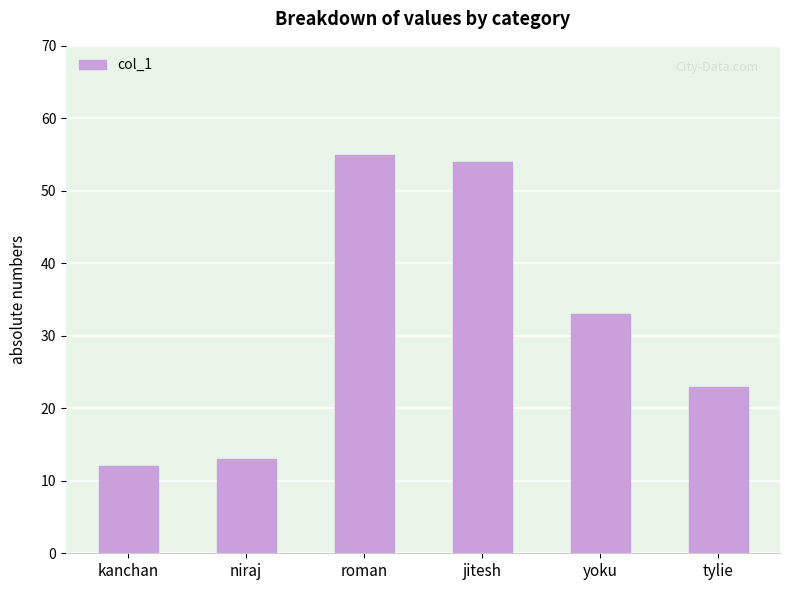

What is the label of the 5th bar from the left?

yoku